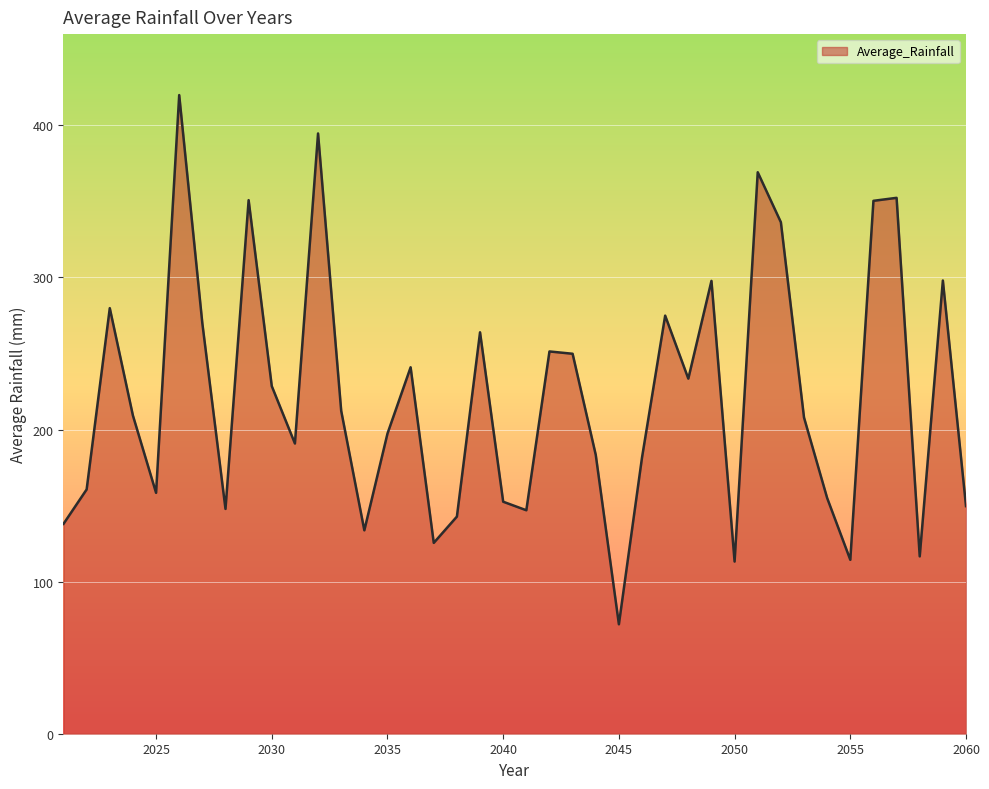

What is the smallest value displayed?

72.0